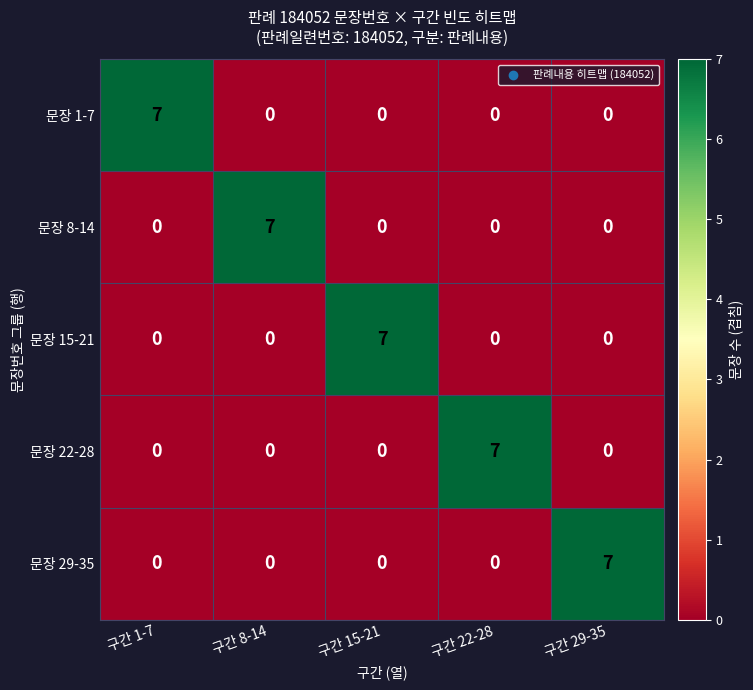

What is the spread (max minus min) of values at 구간 22-28?

7